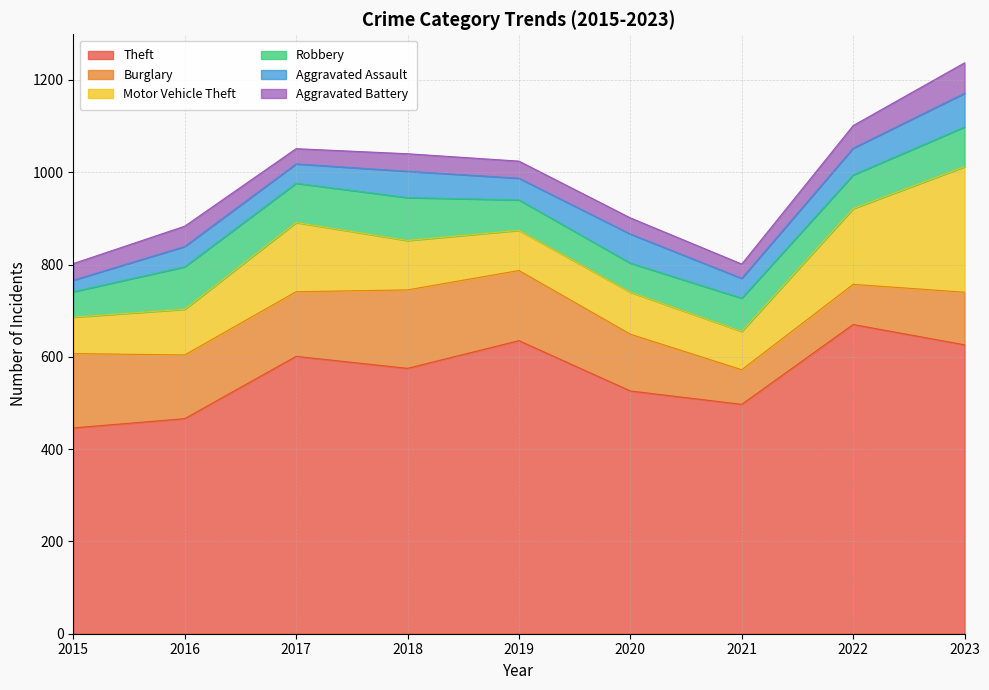

Which category has the lowest value in the Burglary series?

2021